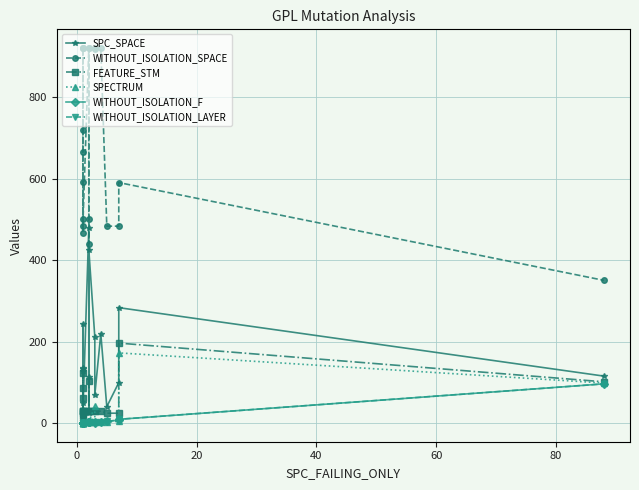

True or false: WITHOUT_ISOLATION_SPACE and WITHOUT_ISOLATION_F intersect in this chart.

False